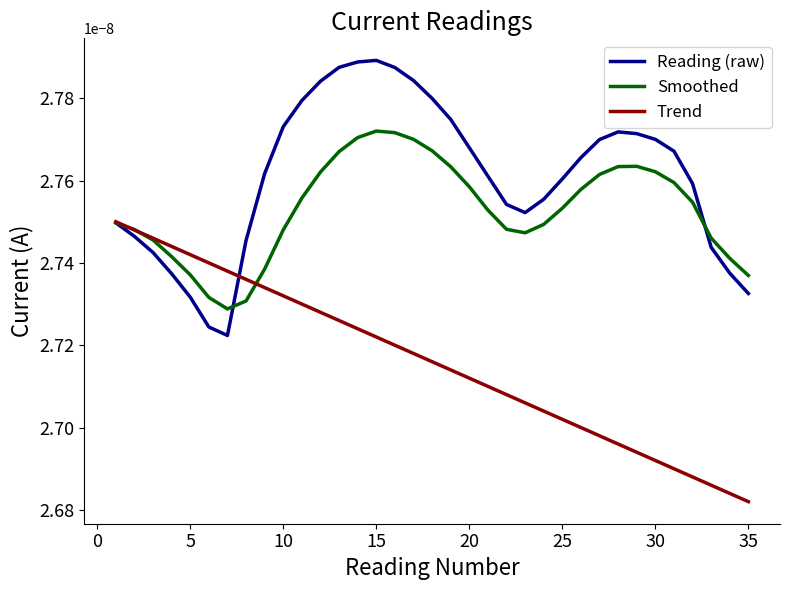

Which series has the largest total across all categories?

Reading (raw)